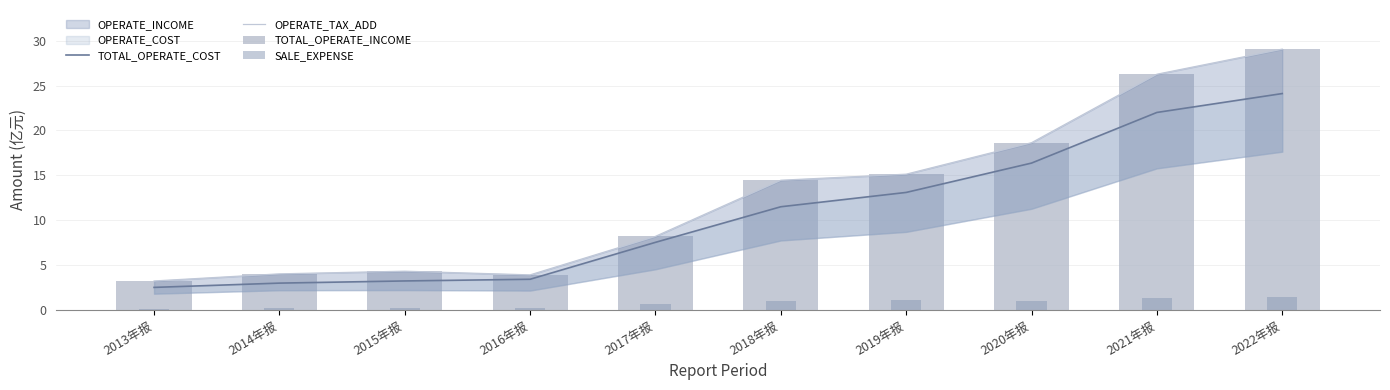

What is the maximum value shown in the chart?

29.1